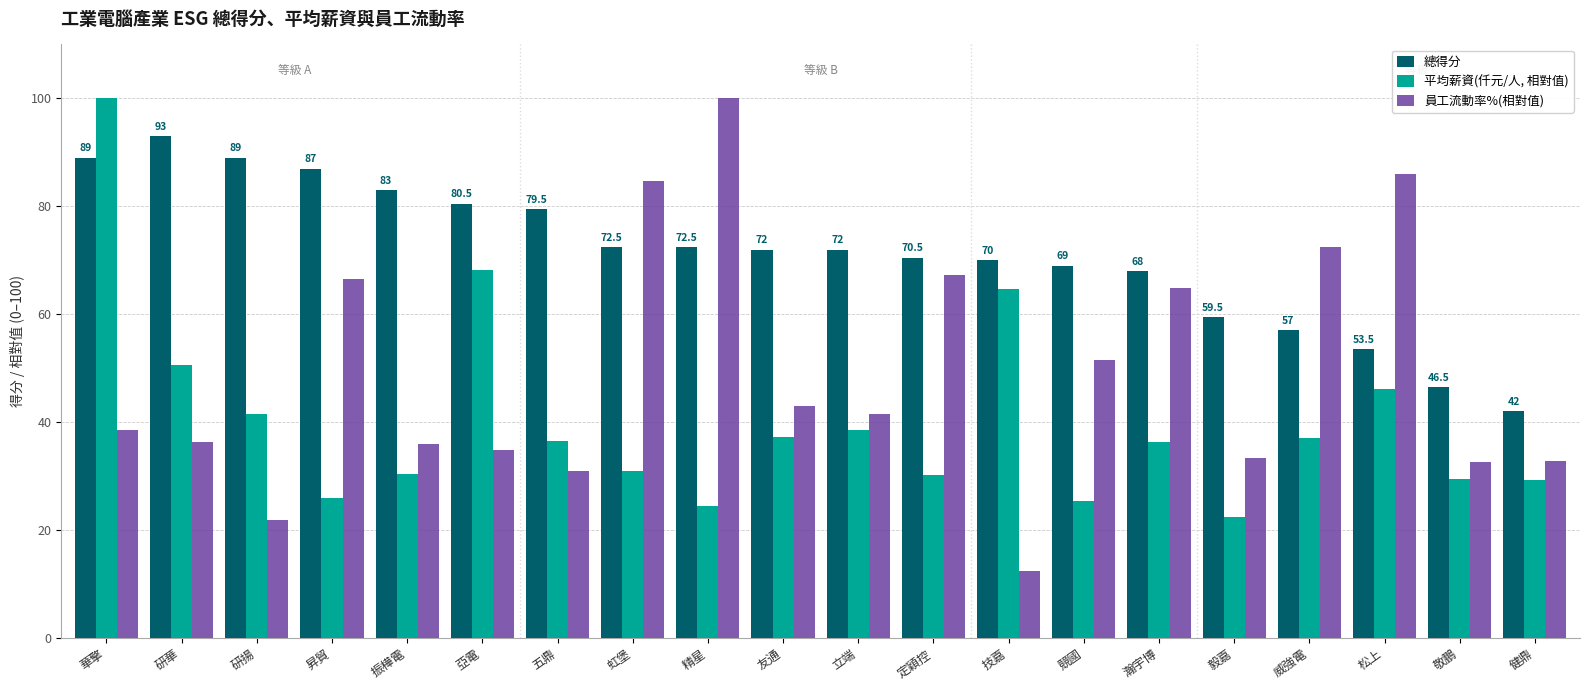

What are all the series names shown in the legend?

總得分, 平均薪資(仟元/人, 相對值), 員工流動率%(相對值)